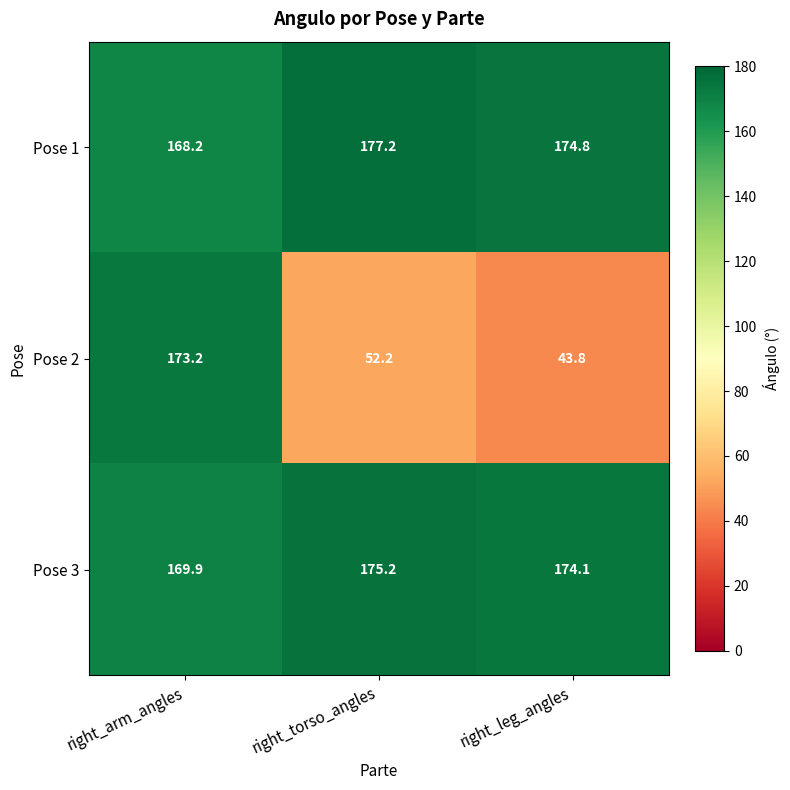

Which category has the lowest value across all series?

right_leg_angles